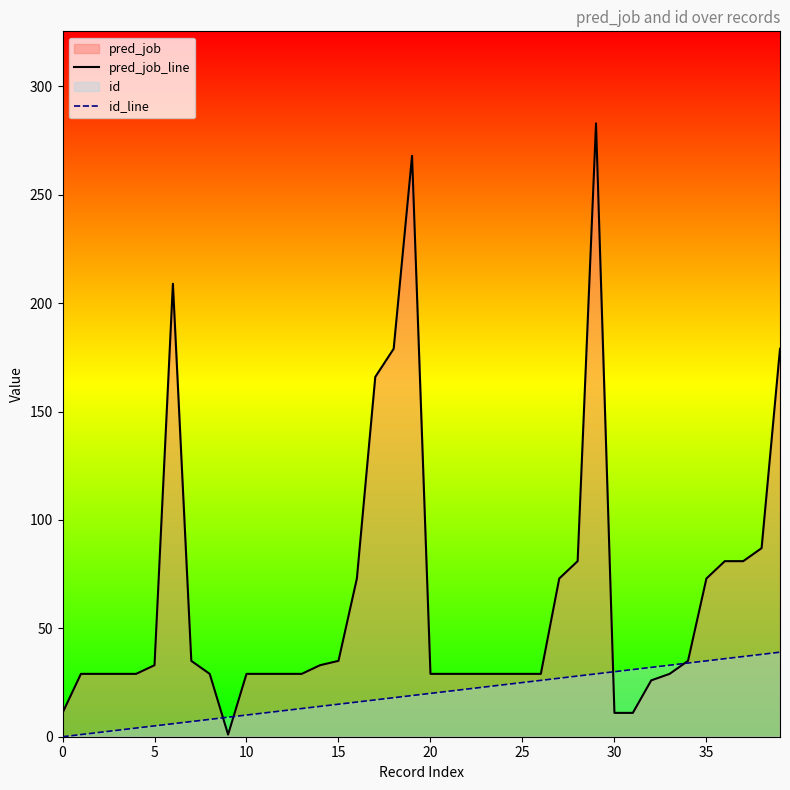

Which category has the highest value in the id_line series?

39